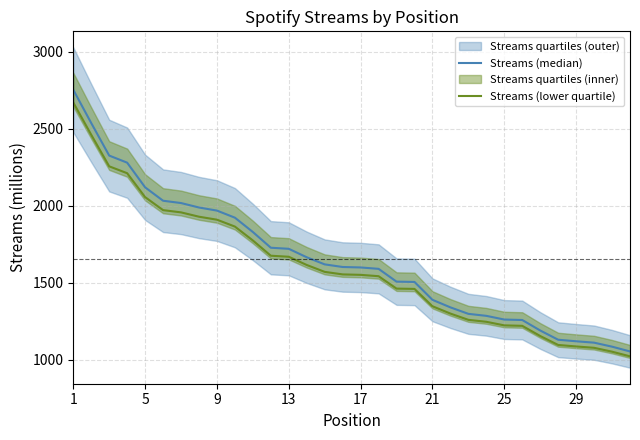

The value of Streams (lower quartile) at 25 is 1224.1. True or false?

True